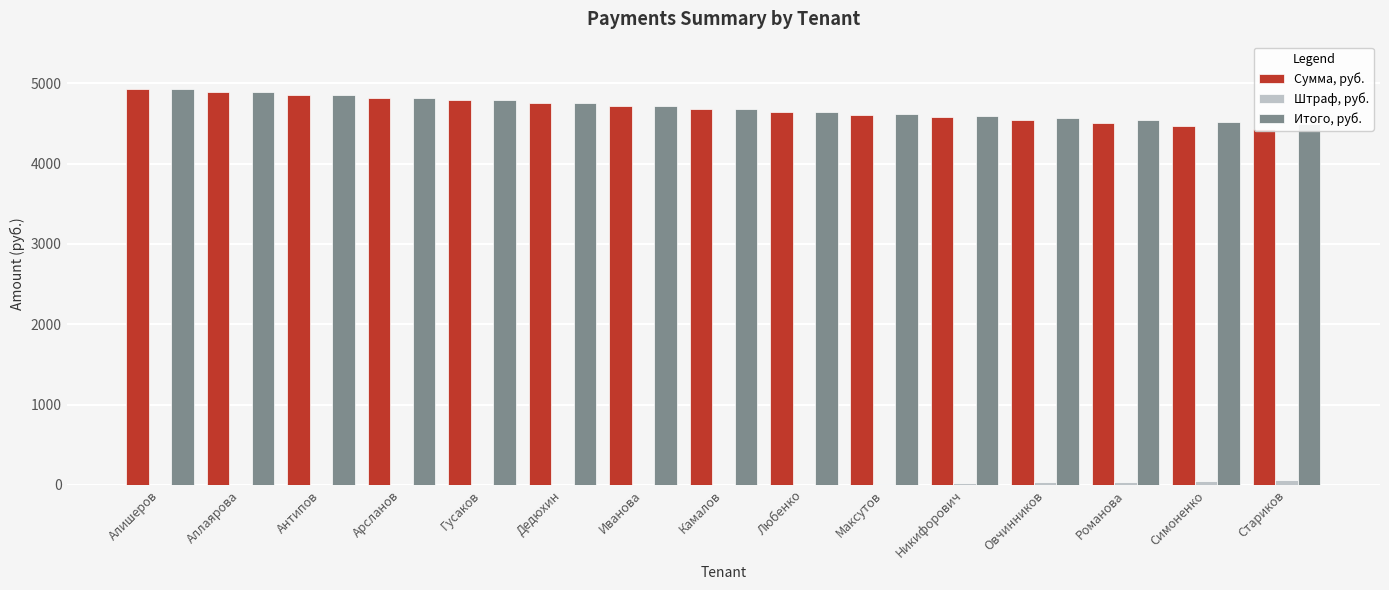

Reading left to right, extract all data points from this chart.

Сумма, руб.: 4928.0	4892.8	4857.6	4822.4	4787.2	4752.0	4716.8	4681.6	4646.4	4611.2	4576.0	4540.8	4505.6	4470.4	4435.2
Штраф, руб.: 0.0	0.0	0.0	0.0	0.0	0.0	0.0	0.0	0.0	10.0	20.0	30.0	40.0	50.0	60.0
Итого, руб.: 4928.0	4892.8	4857.6	4822.4	4787.2	4752.0	4716.8	4681.6	4646.4	4621.2	4596.0	4570.8	4545.6	4520.4	4495.2